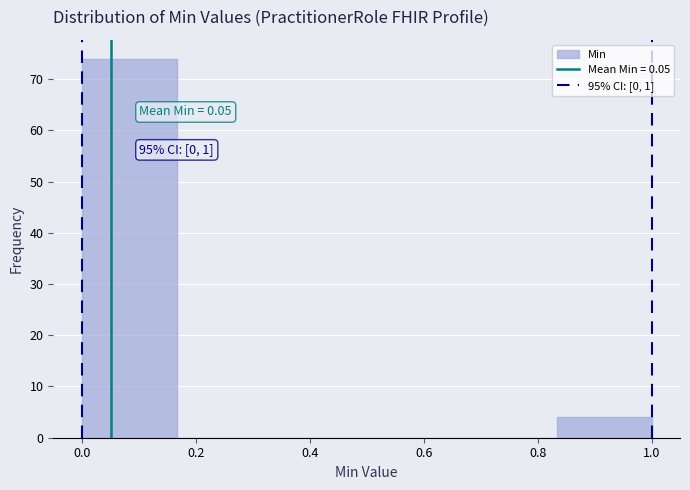

Over which range of the x-axis is the bar tallest?

0.00 to 0.16